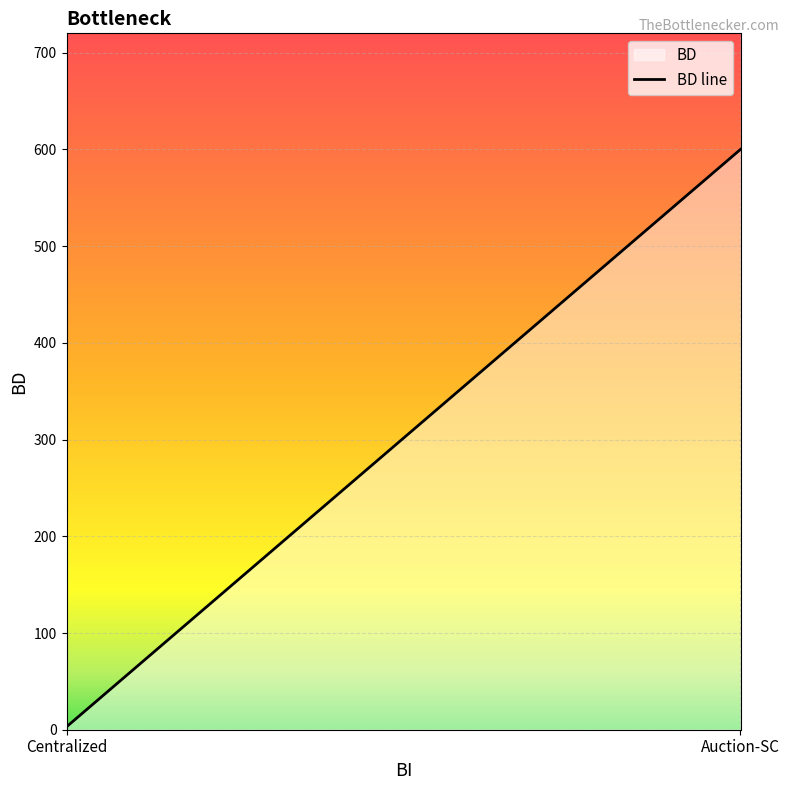

Reading left to right, extract all data points from this chart.

Centralized=3	Auction-SC=600